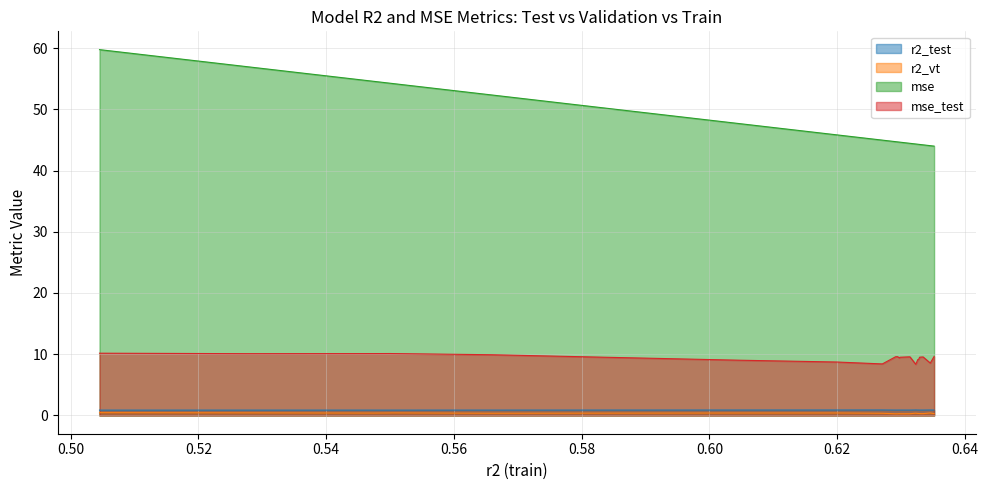

True or false: r2_vt and mse_test cross at least once.

False